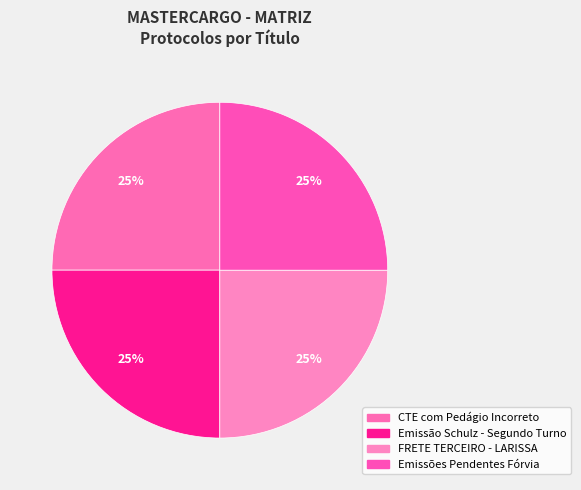

What is the smallest slice in the pie chart?

RES: Emissão Schulz - Segundo Turno